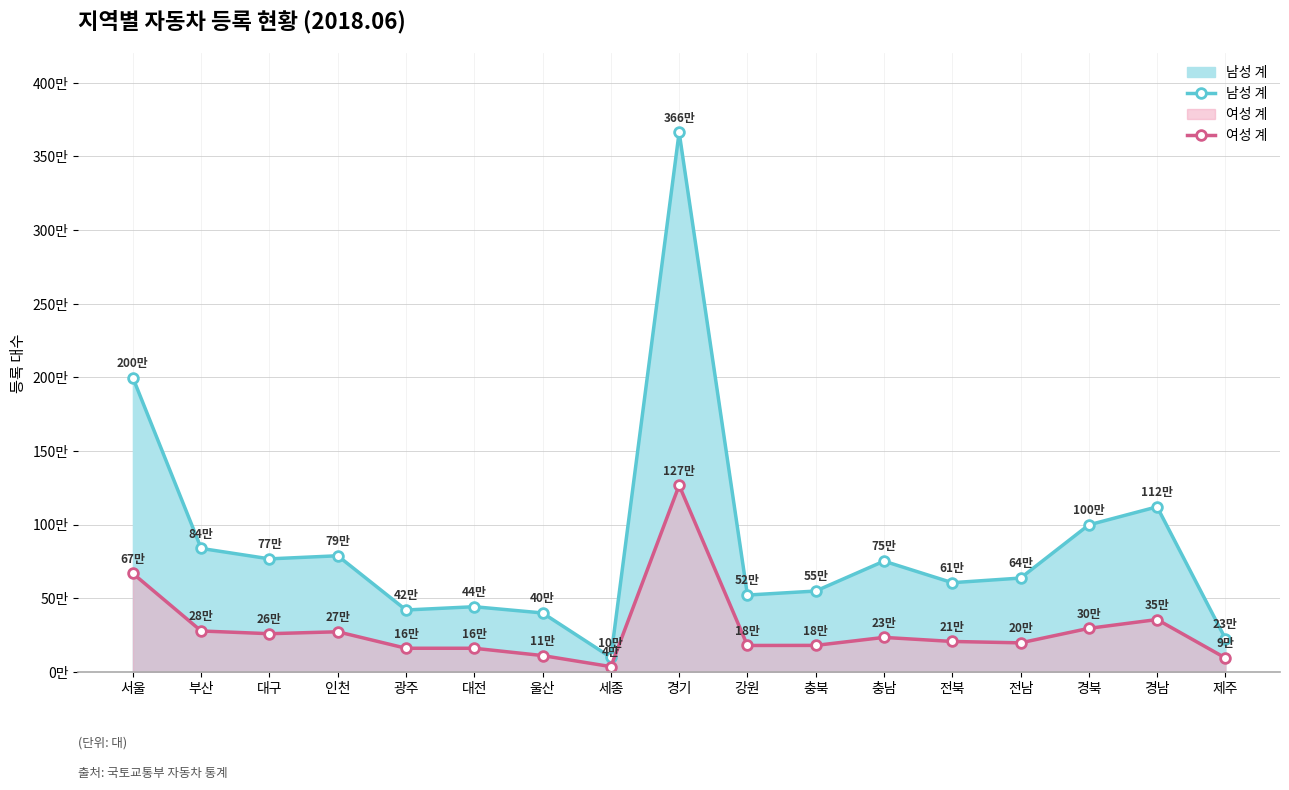

What is the difference between the 여성 계 values at 제주 and 경기?

1172143